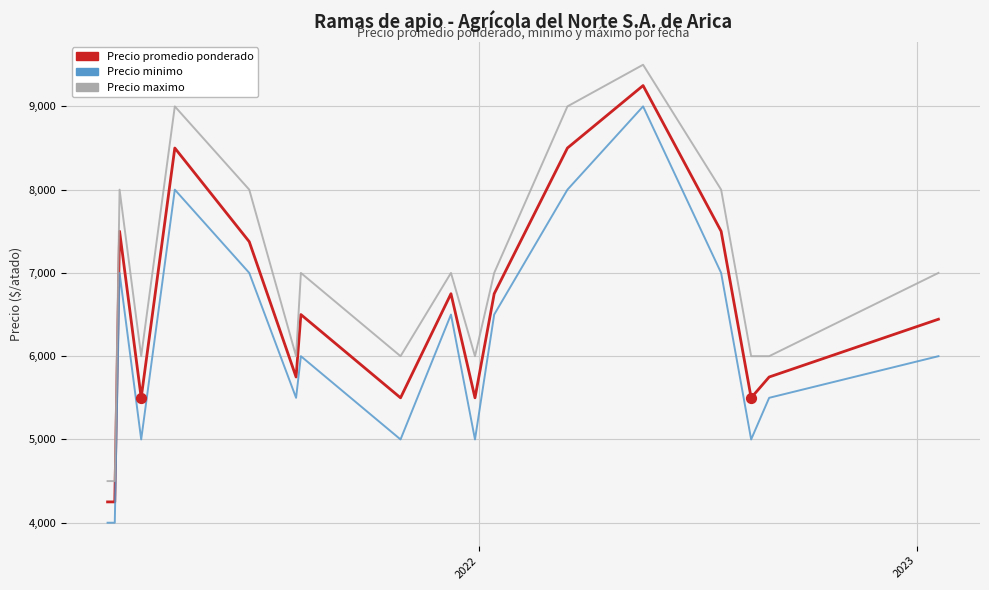

Which series has the largest total across all categories?

Precio maximo